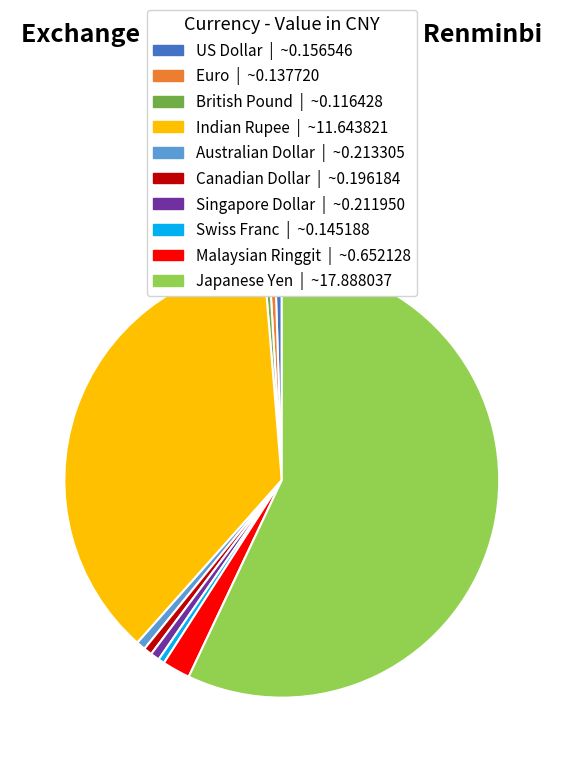

How many slices are in this pie chart?

10